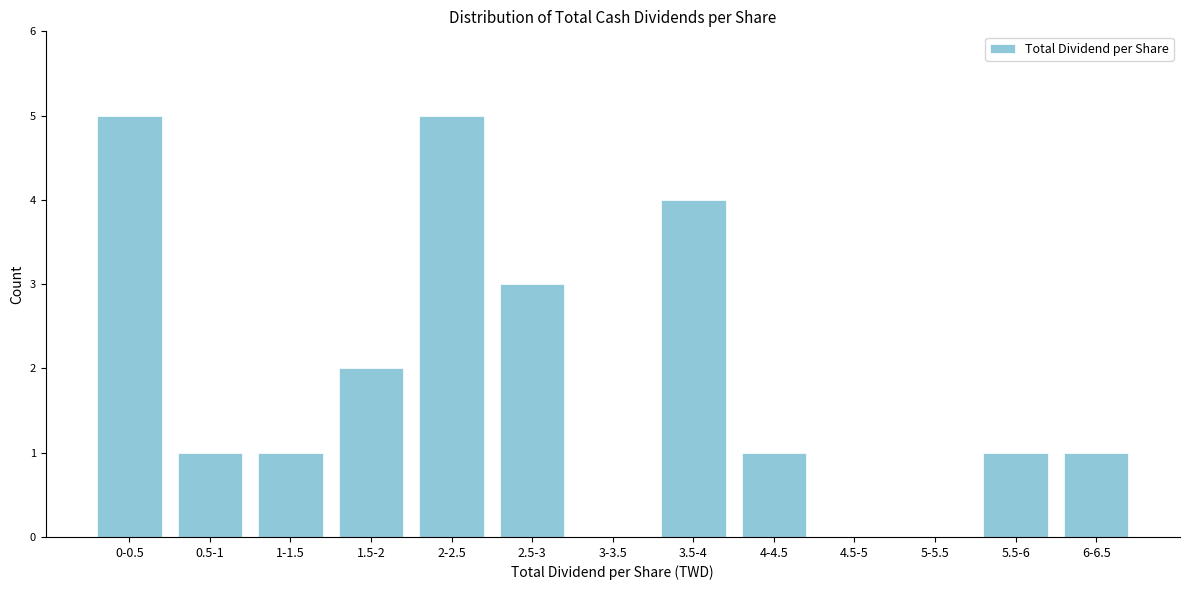

Reading left to right, transcribe all the data shown in this chart.

0-0.5=5	0.5-1=1	1-1.5=1	1.5-2=2	2-2.5=5	2.5-3=3	3-3.5=0	3.5-4=4	4-4.5=1	4.5-5=0	5-5.5=0	5.5-6=1	6-6.5=1